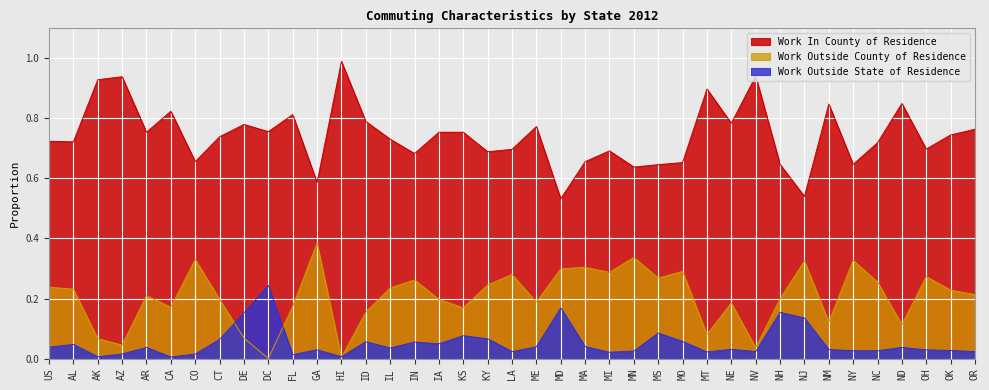

Rank the series by their maximum value, from lowest to highest.

Work Outside State of Residence, Work Outside County of Residence, Work In County of Residence